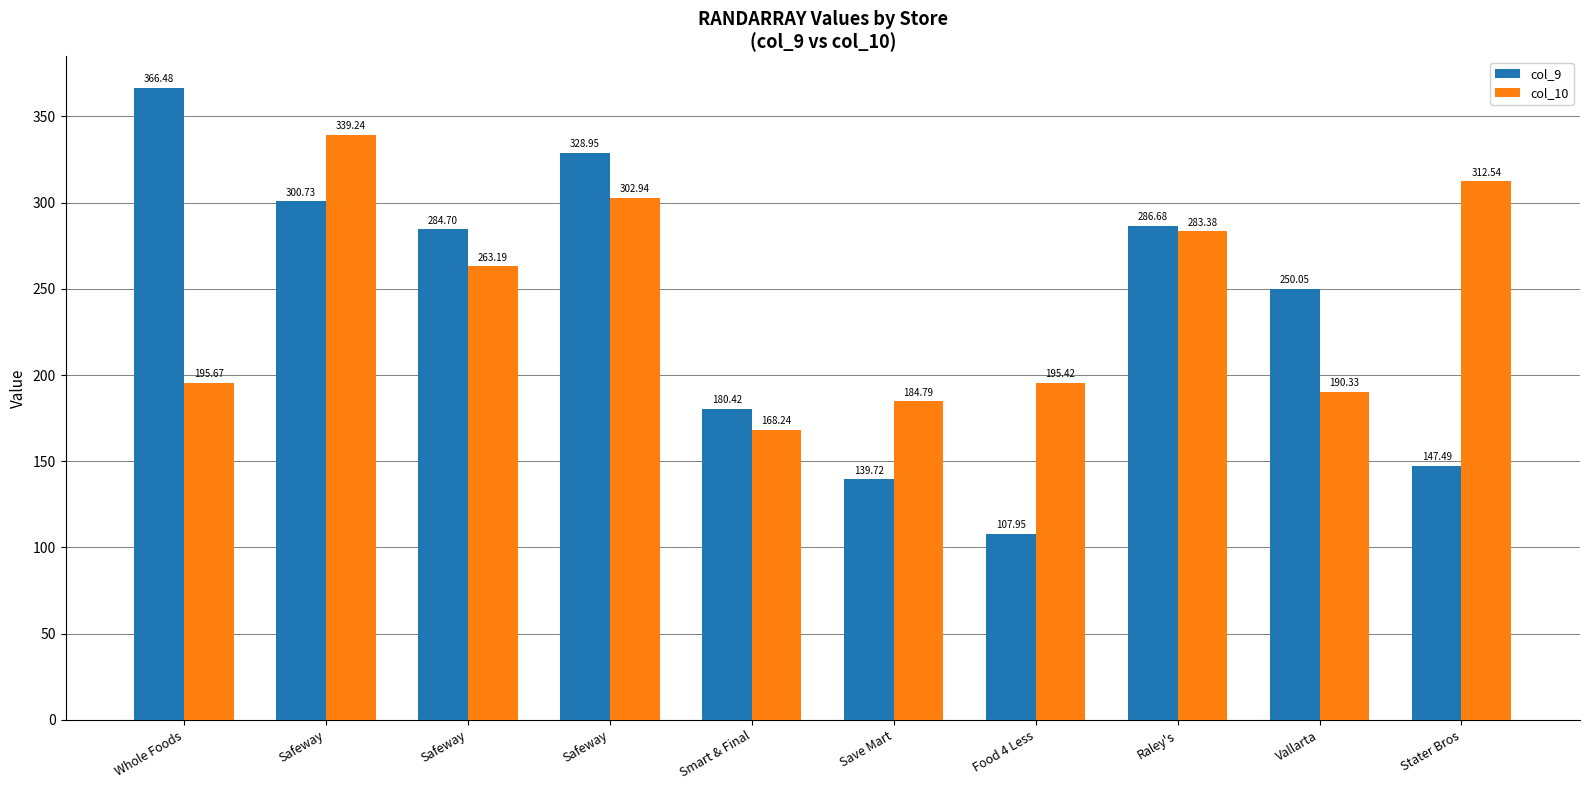

Count the number of categories in the chart.

10